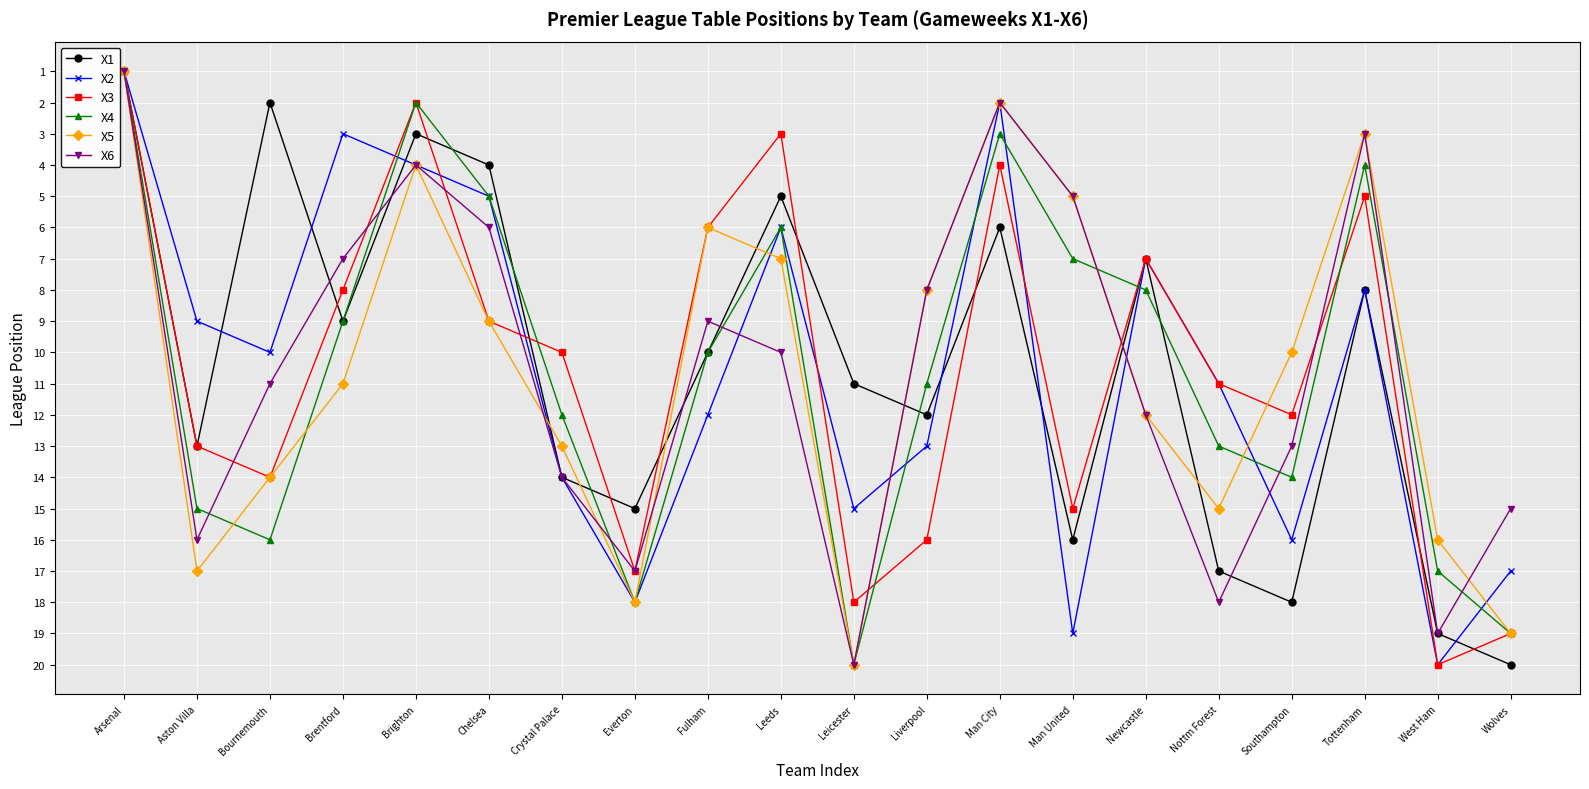

Where is the first local maximum for X6?

Aston Villa